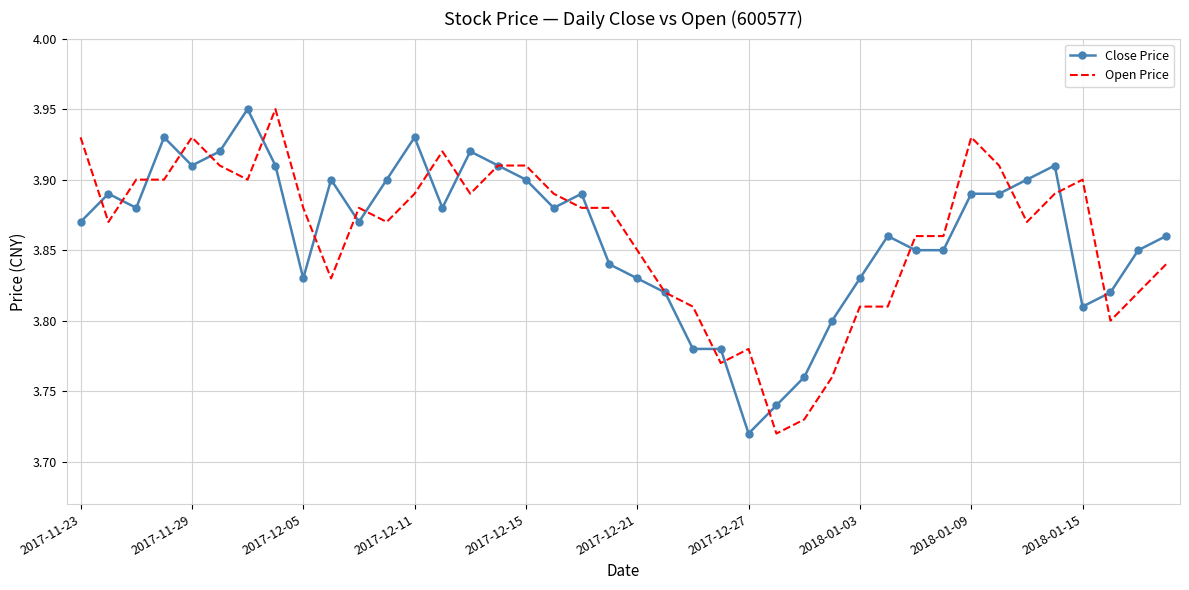

At which label is Close Price closest to 3?

2017-12-27